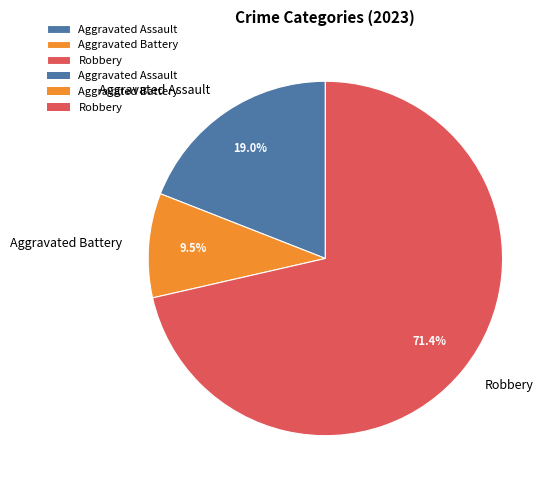

Does Robbery account for over 50% of the chart?

Yes